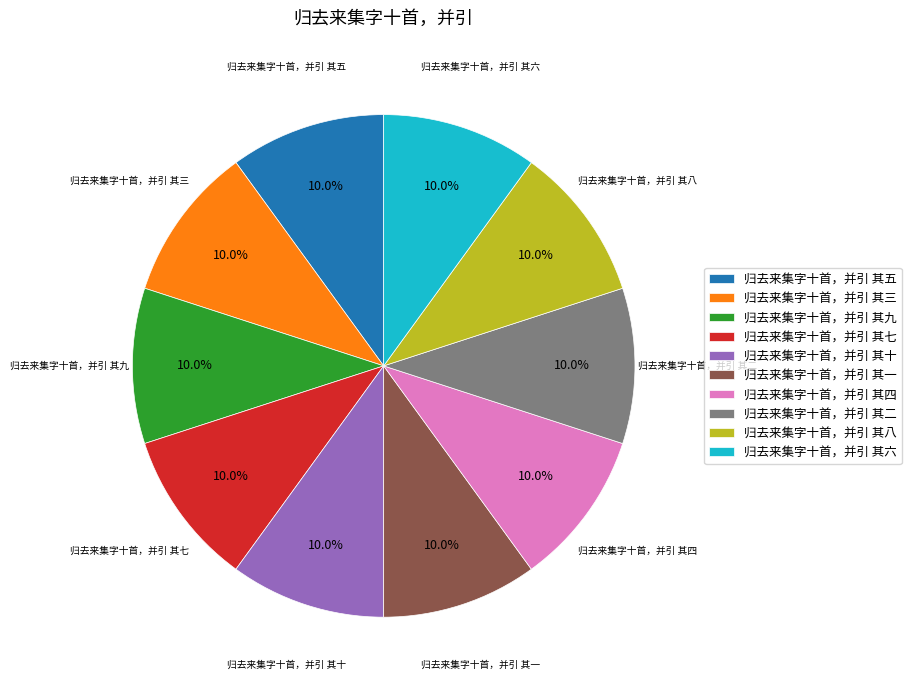

Is there any slice that represents more than half of the pie?

No